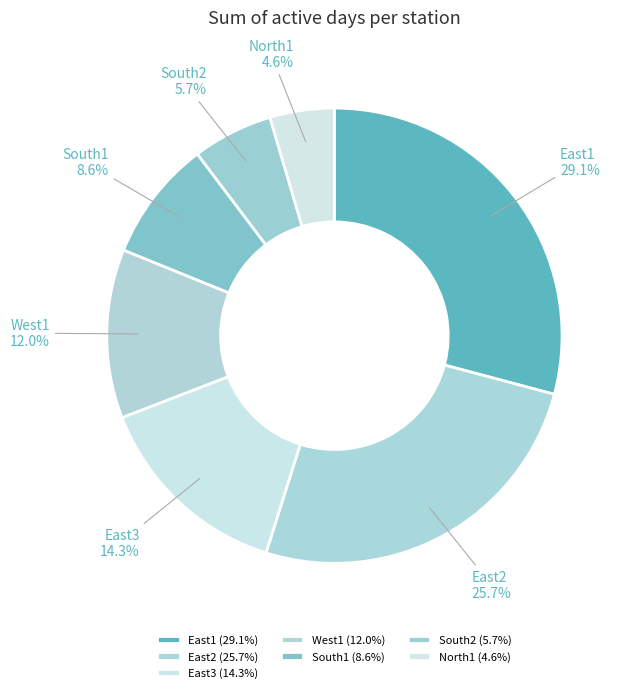

How many slices are in this pie chart?

7